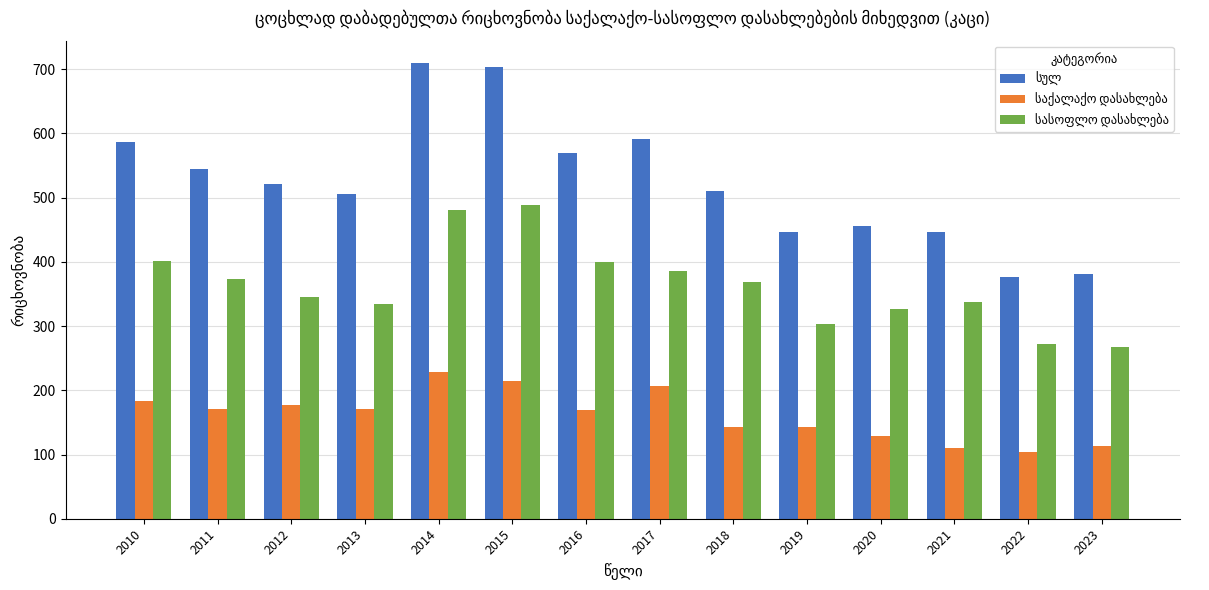

How many groups of bars are there?

14